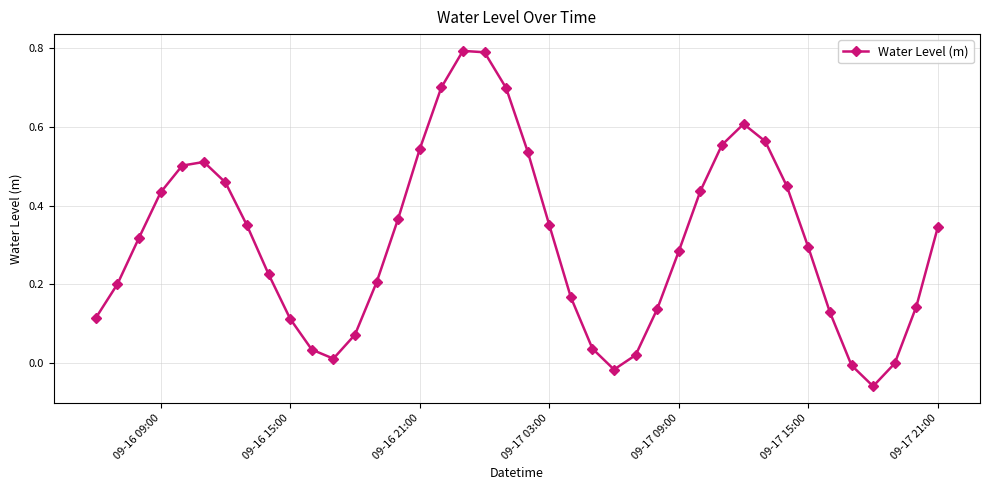

How many categories are shown in the chart?

40